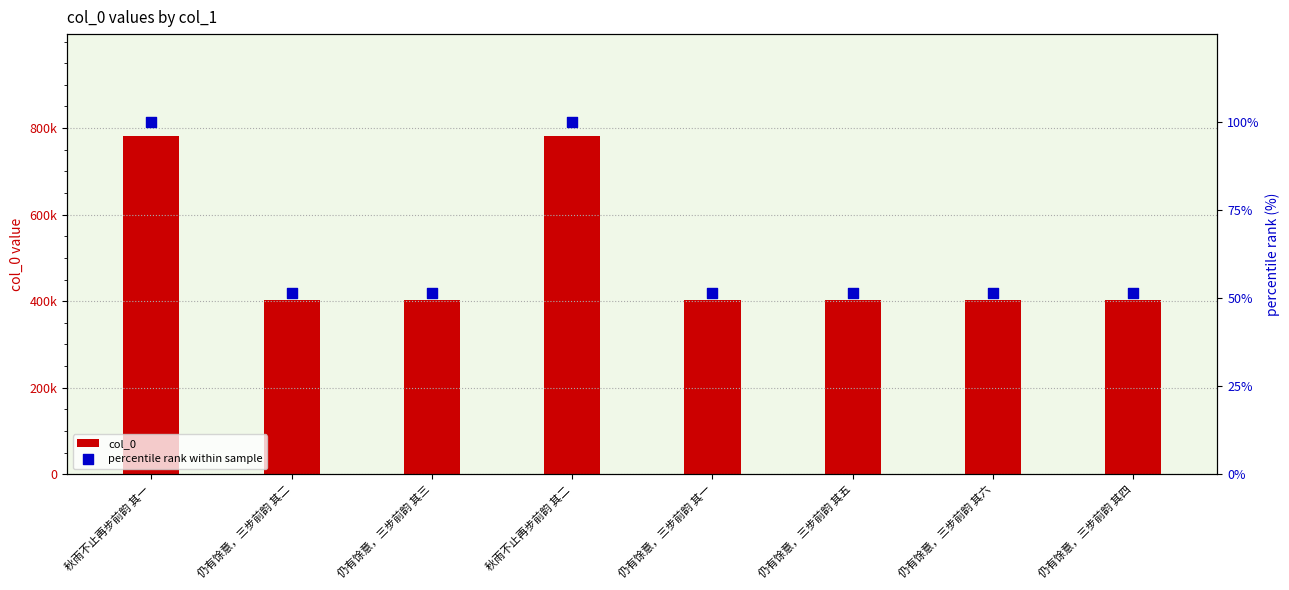

Which series has the largest total across all categories?

col_0